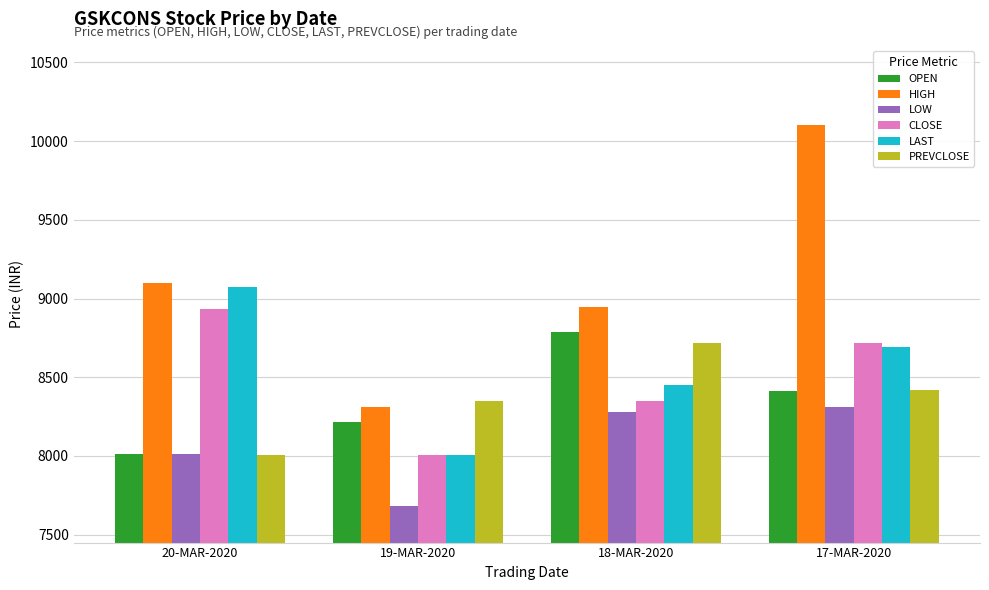

What is the label of the 3rd bar from the left?

18-MAR-2020